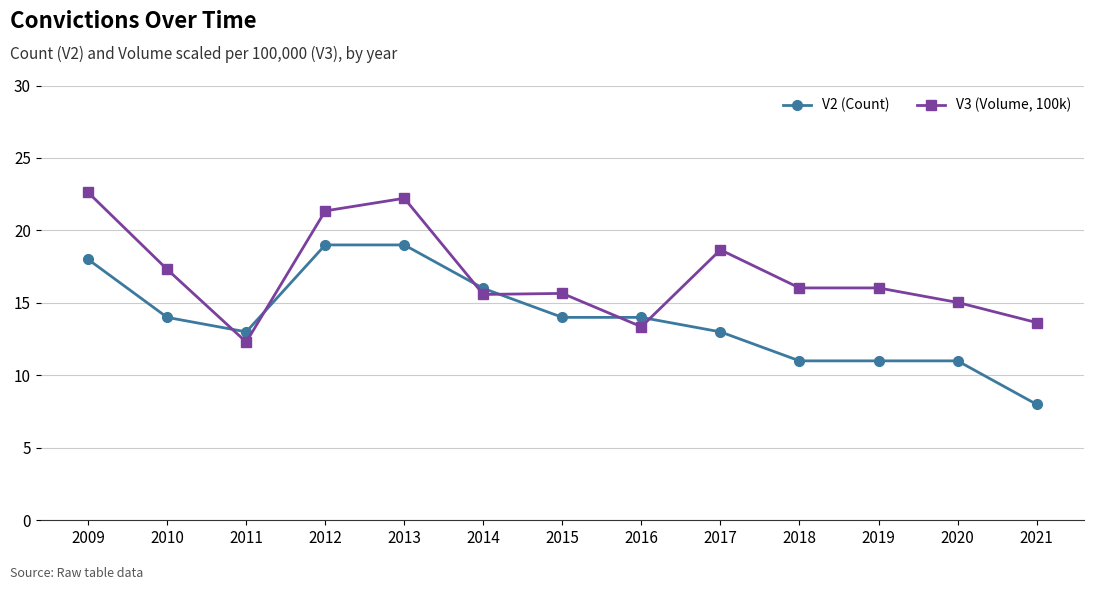

True or false: V3 (Volume, 100k) has a value of 21.3 at 2012.

True